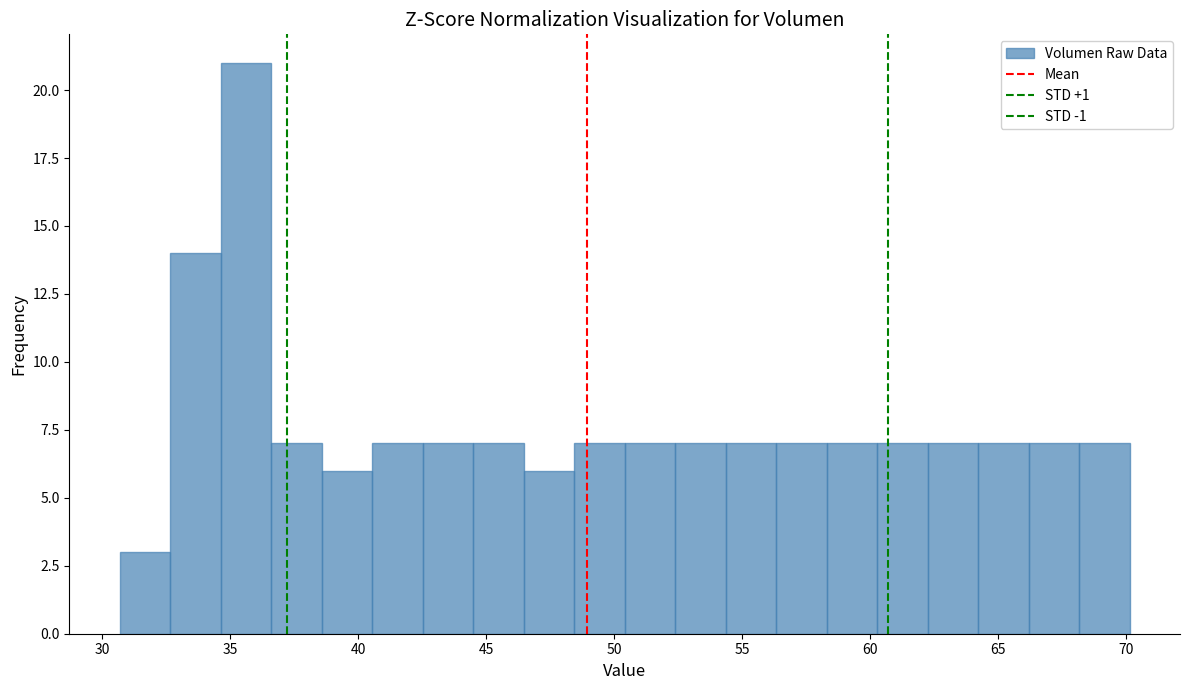

Around what value on the x-axis is the tallest bar? Give the approximate position of its centre, as read against the axis.

35.5